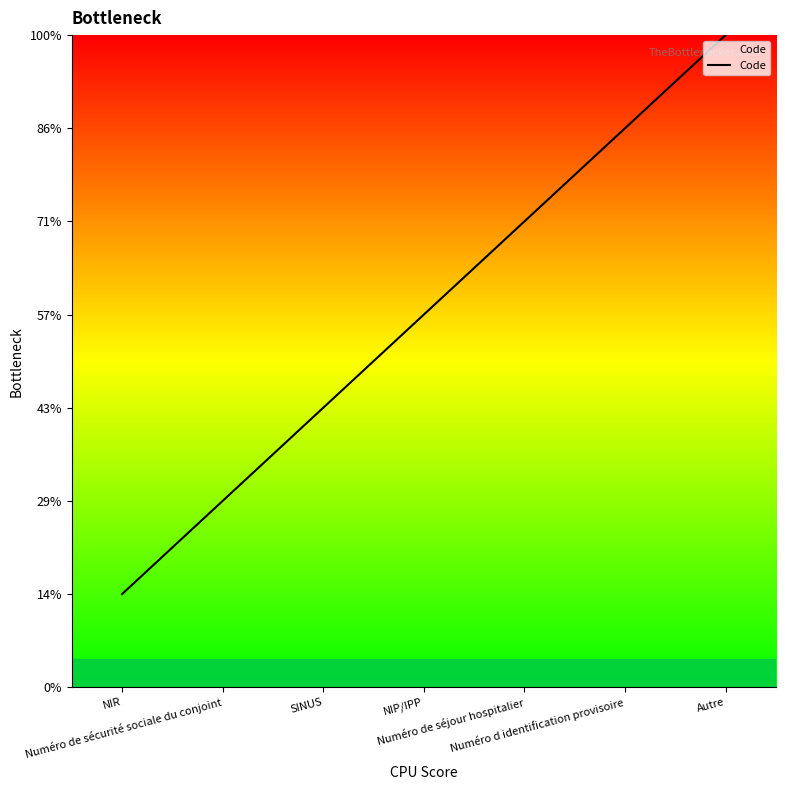

Rank the categories by value from lowest to highest.

NIR, Numéro de sécurité sociale du conjoint, SINUS, NIP/IPP, Numéro de séjour hospitalier, Numéro d identification provisoire, Autre